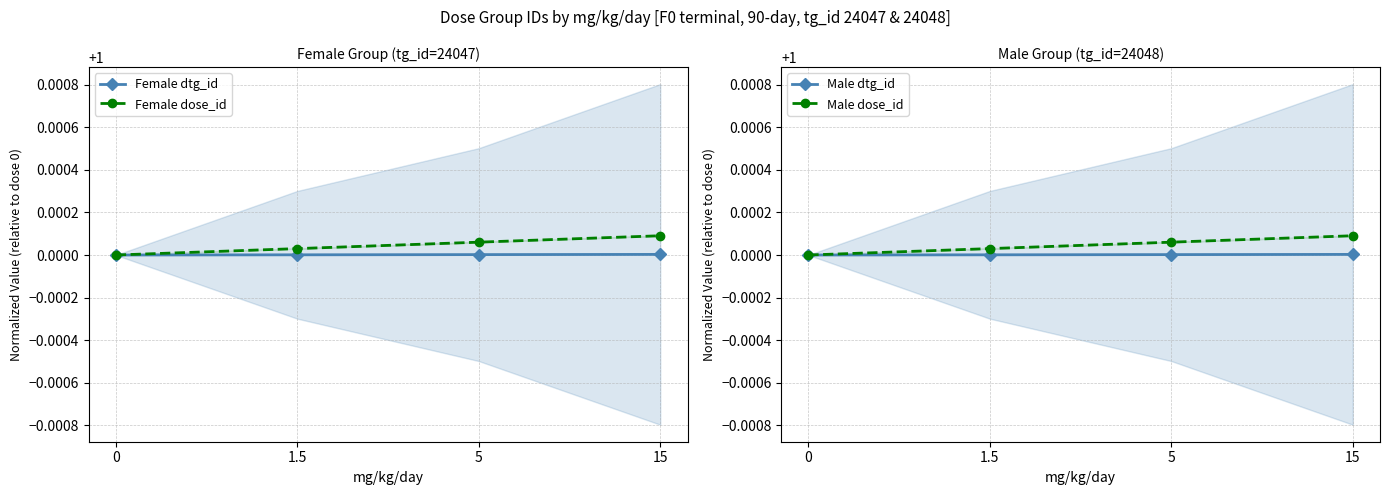

Read the Male dose_id value at 5.

1.0